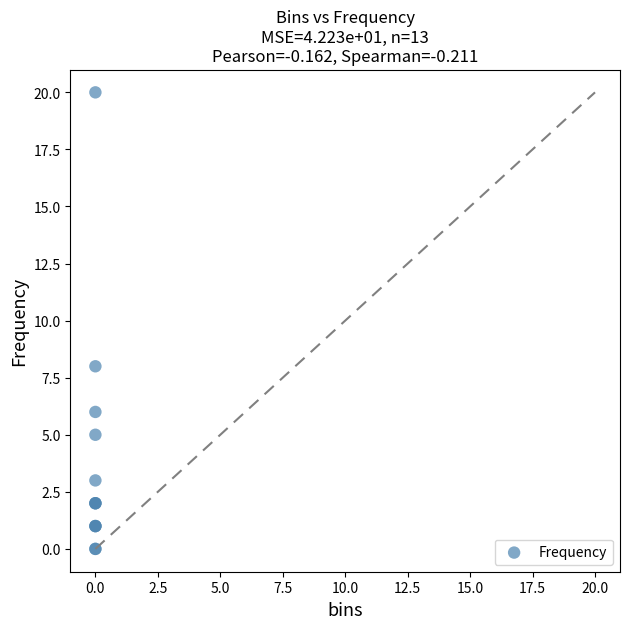

What Y value in the scatter plot is closest to 10?

8